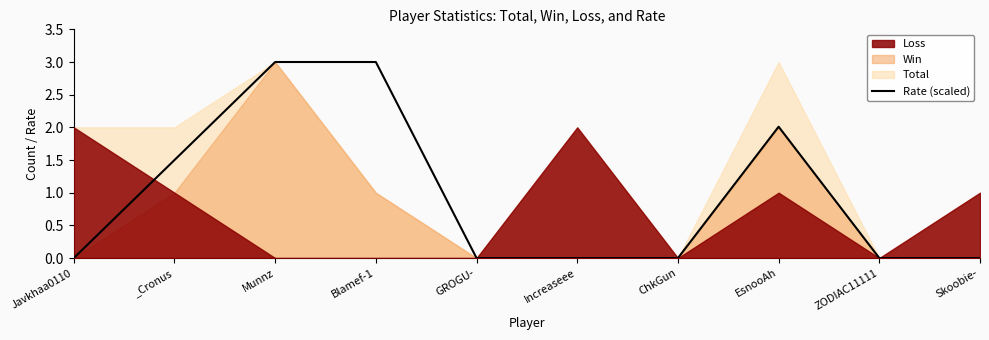

What is the sum of all values?

9.5